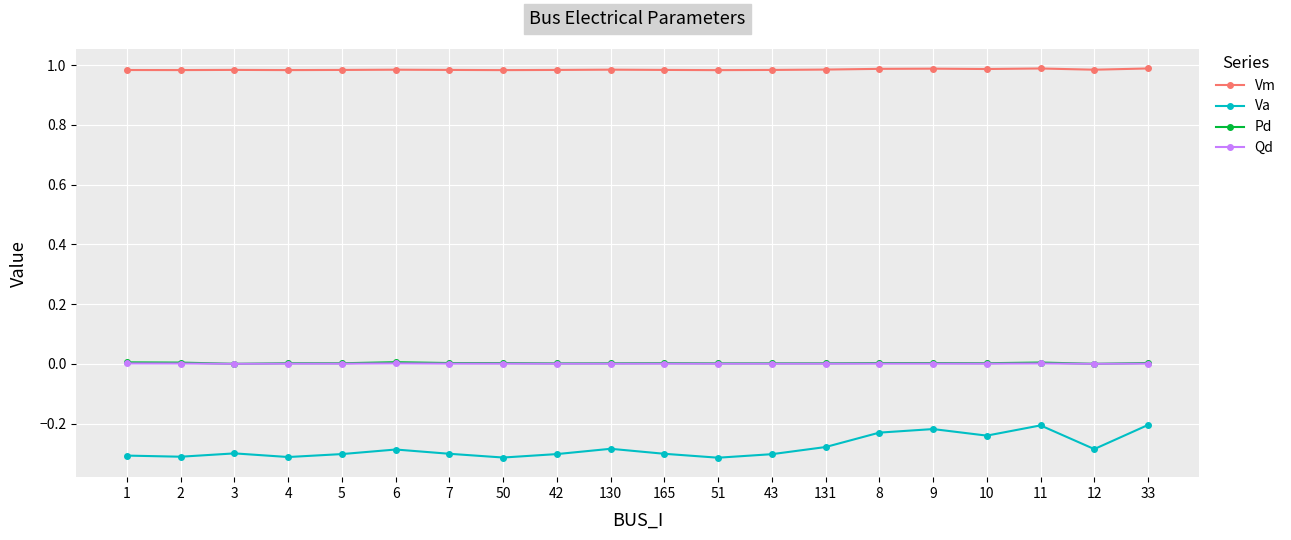

Which series has the largest range (max minus min)?

Va